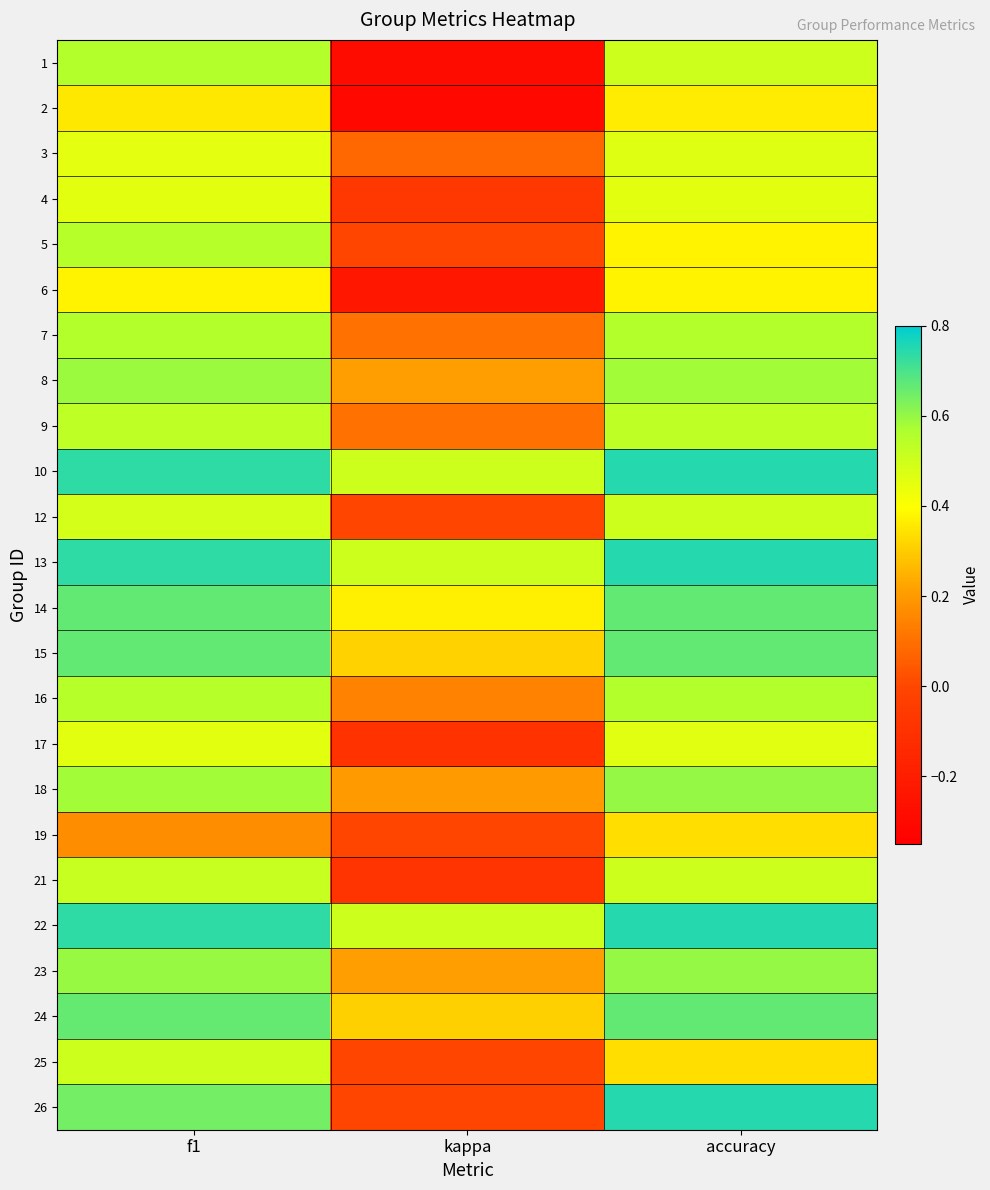

Rank the series at kappa from highest to lowest value.

10, 13, 22, 14, 15, 24, 8, 23, 18, 16, 9, 7, 3, 5, 12, 19, 25, 26, 4, 21, 17, 6, 1, 2